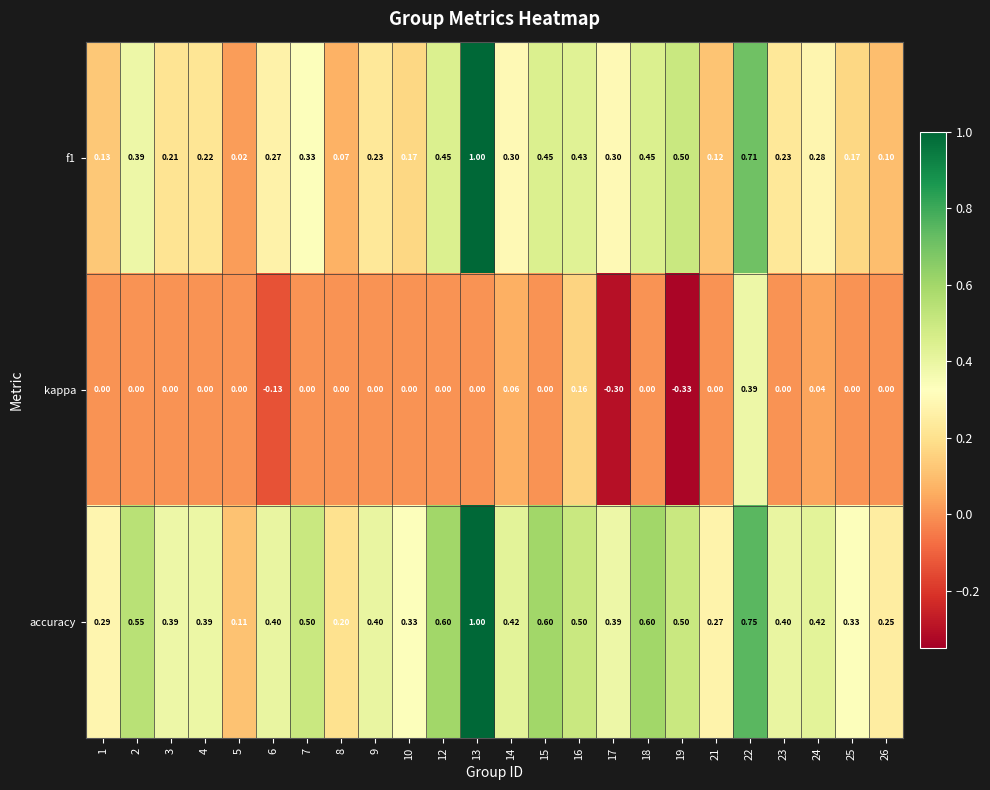

Which series has the largest total across all categories?

accuracy